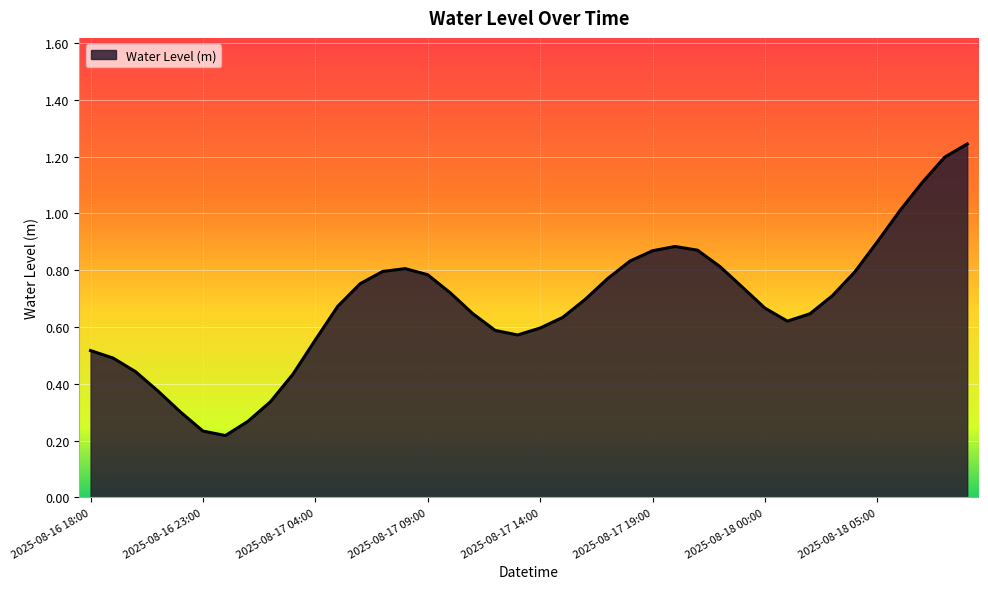

What is the difference between the maximum and minimum values?

1.0